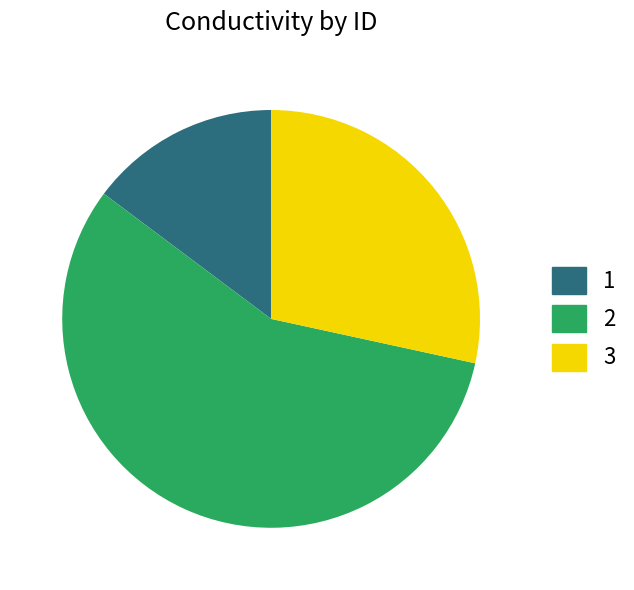

The 3 slice represents 28% of the pie. True or false?

True